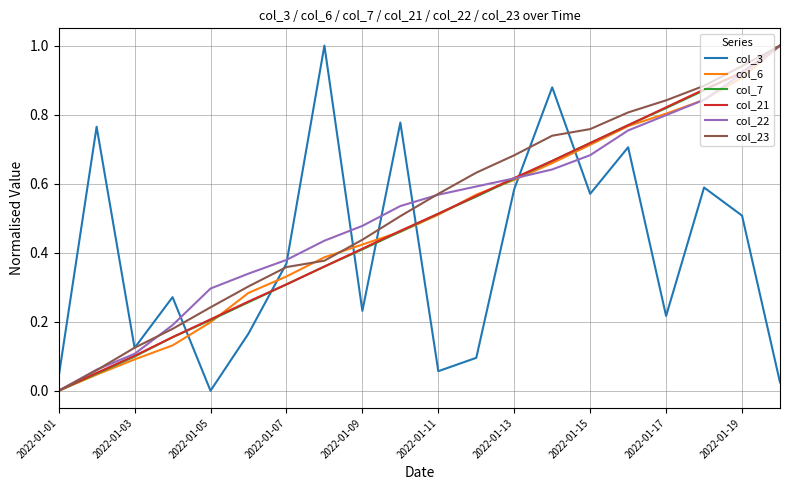

What is the sum of all col_7 values?

9.8